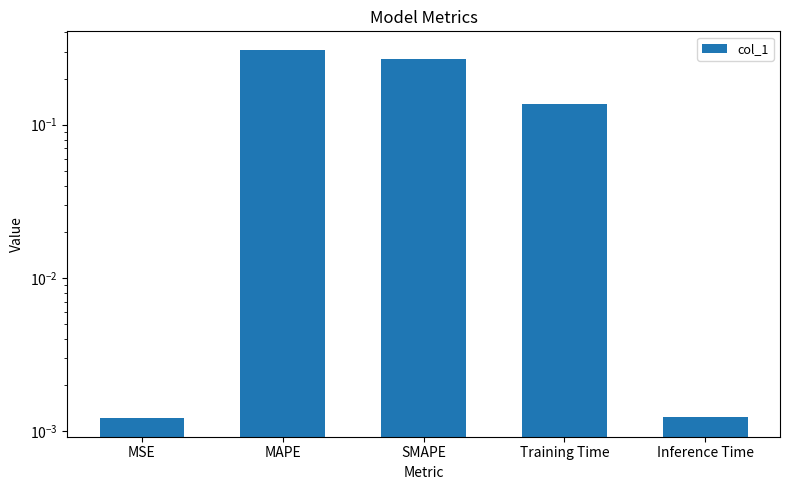

Which label corresponds to the largest value in the chart?

MAPE